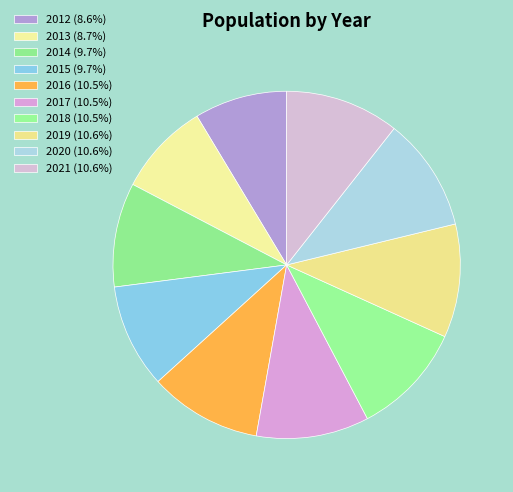

How many segments does this pie chart have?

10